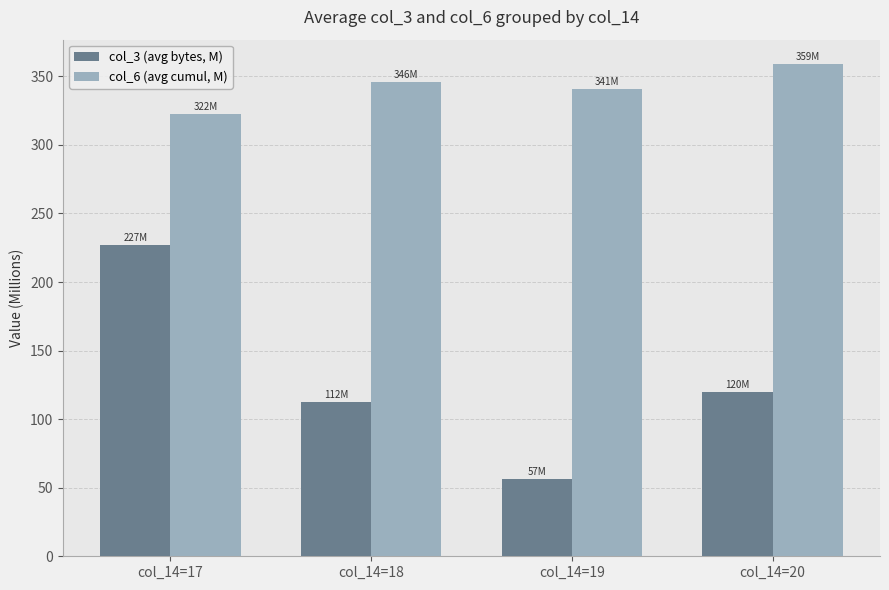

The value of col_6 (avg cumul, M) at col_14=17 is 505.9. True or false?

False